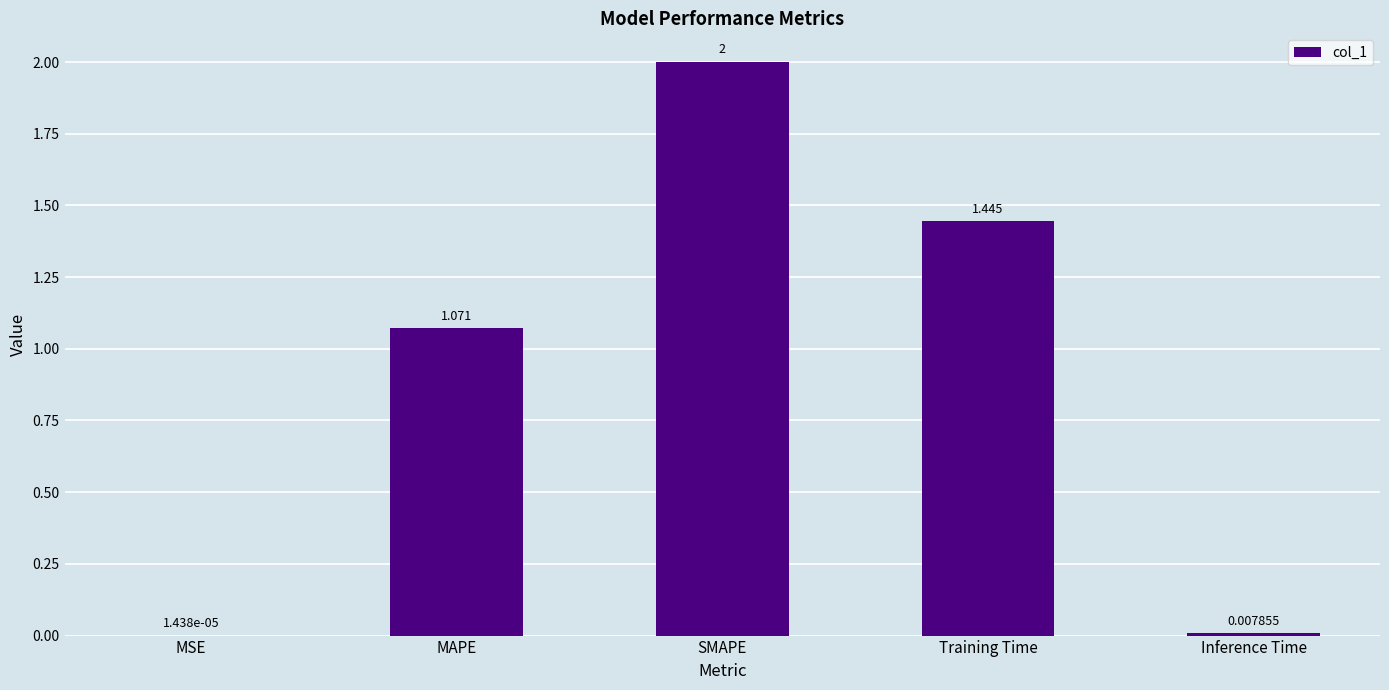

At which category does the chart reach its peak across all series?

SMAPE